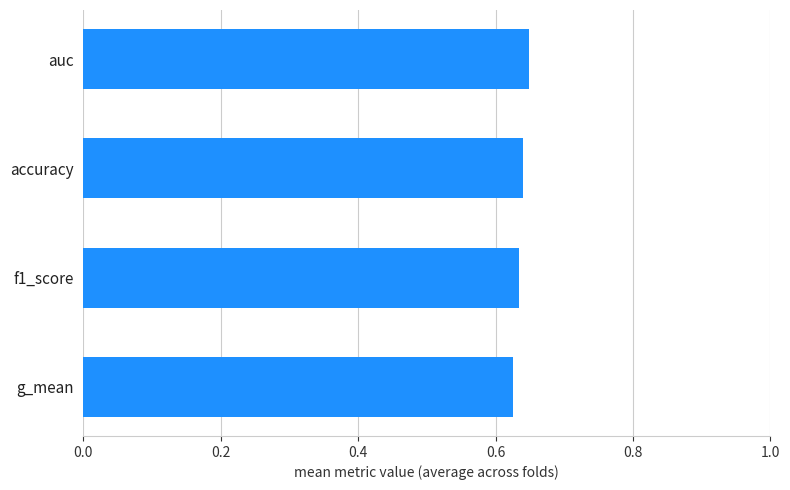

True or false: the data shows 0.4 at auc.

False